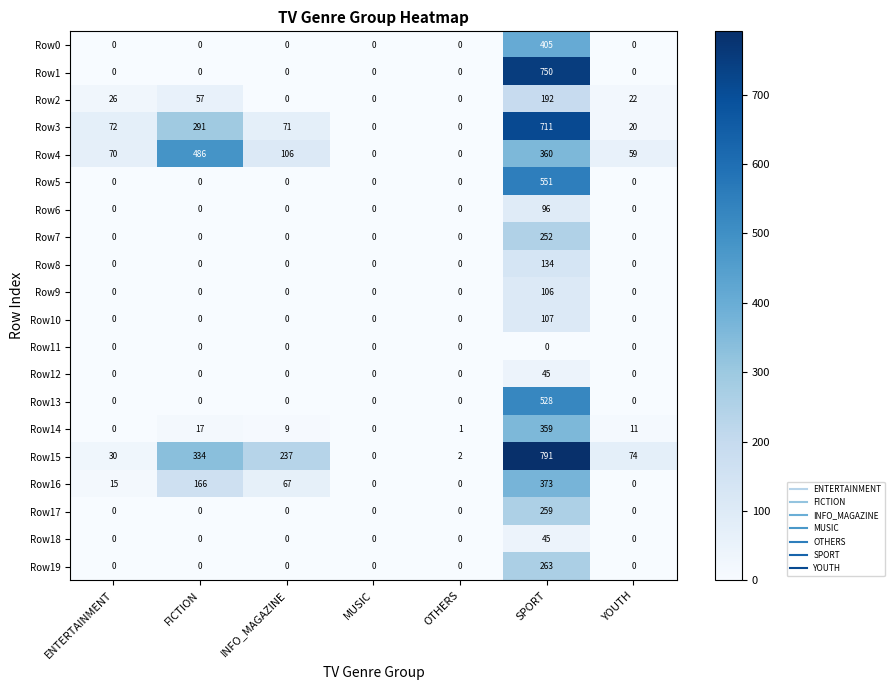

What is the difference between the maximum and minimum values in the Row0 series?

405